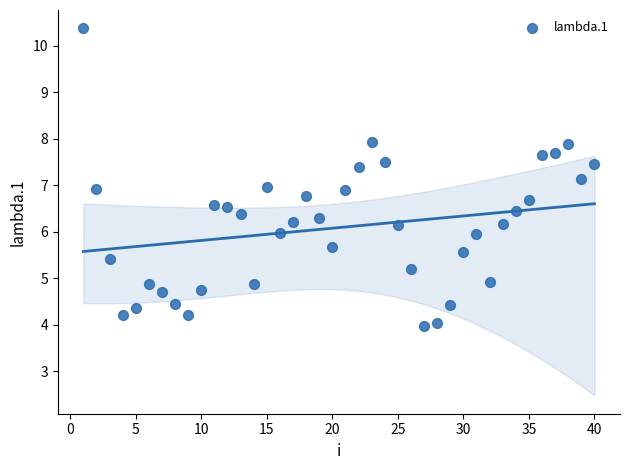

What is the range of Y values (max minus min)?

6.4